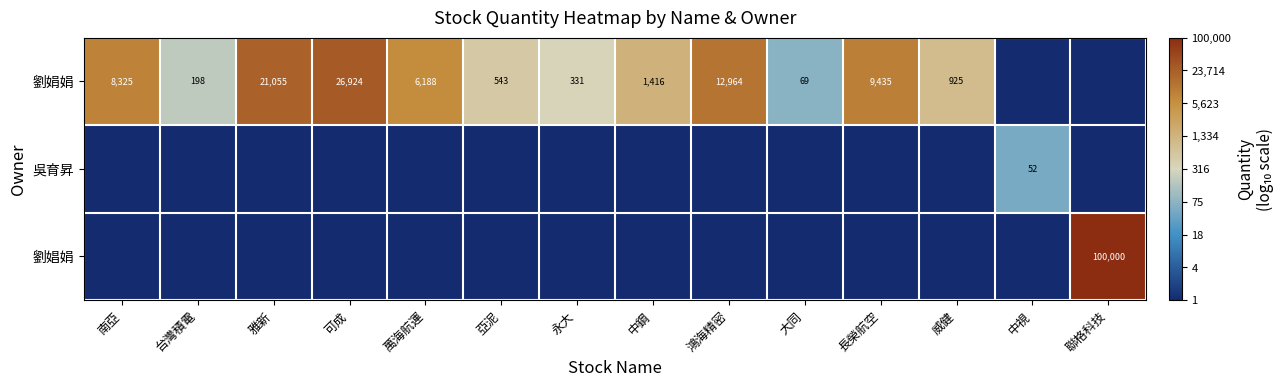

The value of 劉娼娟 at 聯格科技 is 58070. True or false?

False